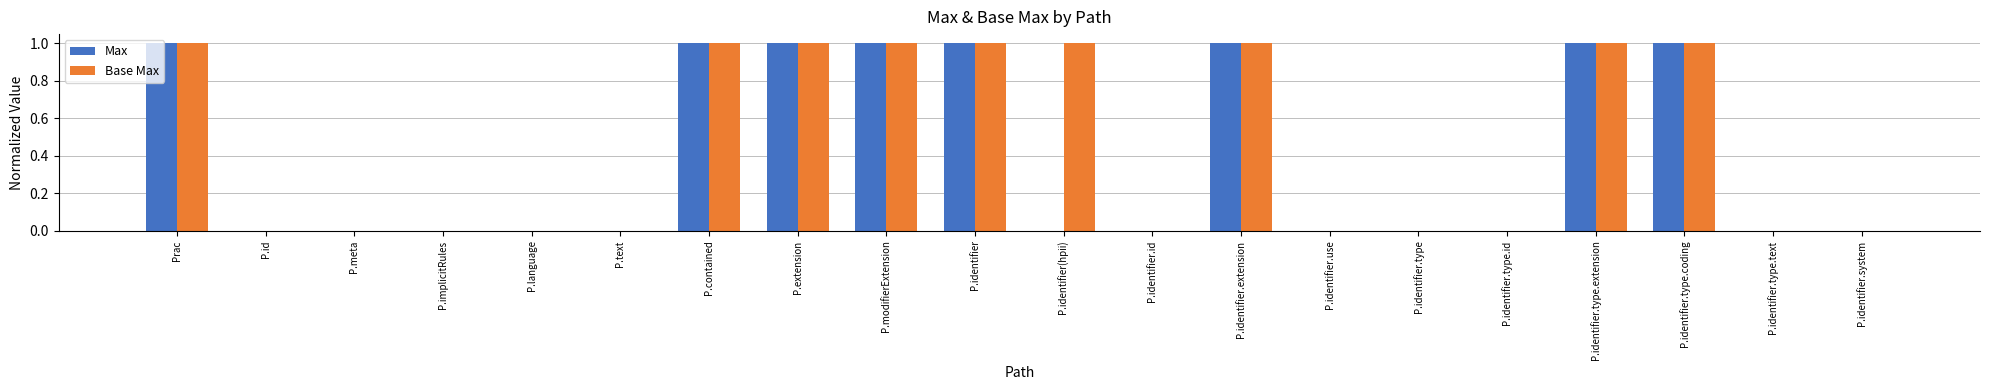

The value of Max at P.implicitRules is 0.0. True or false?

True